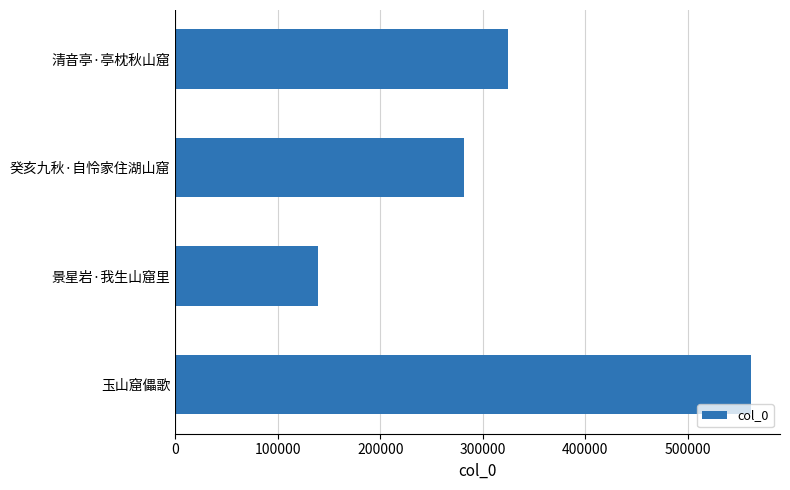

Which label corresponds to the largest value in the chart?

玉山窟儡歌